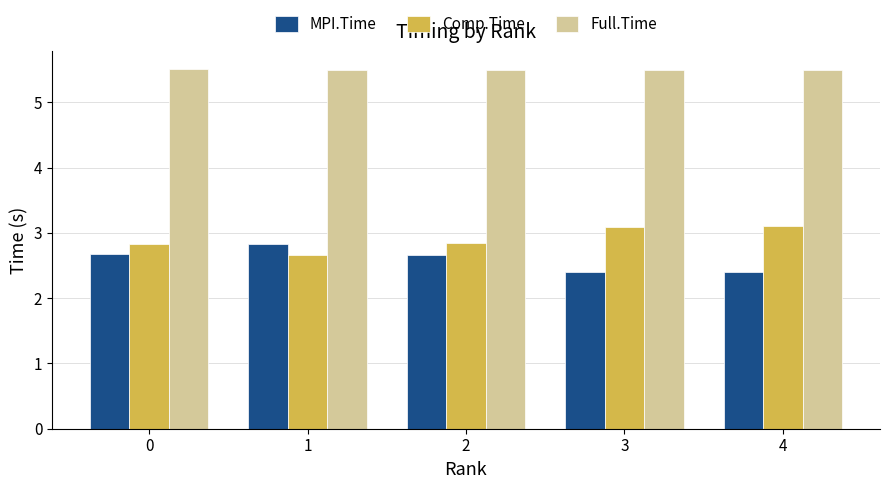

What is the highest value of the MPI.Time series?

2.8